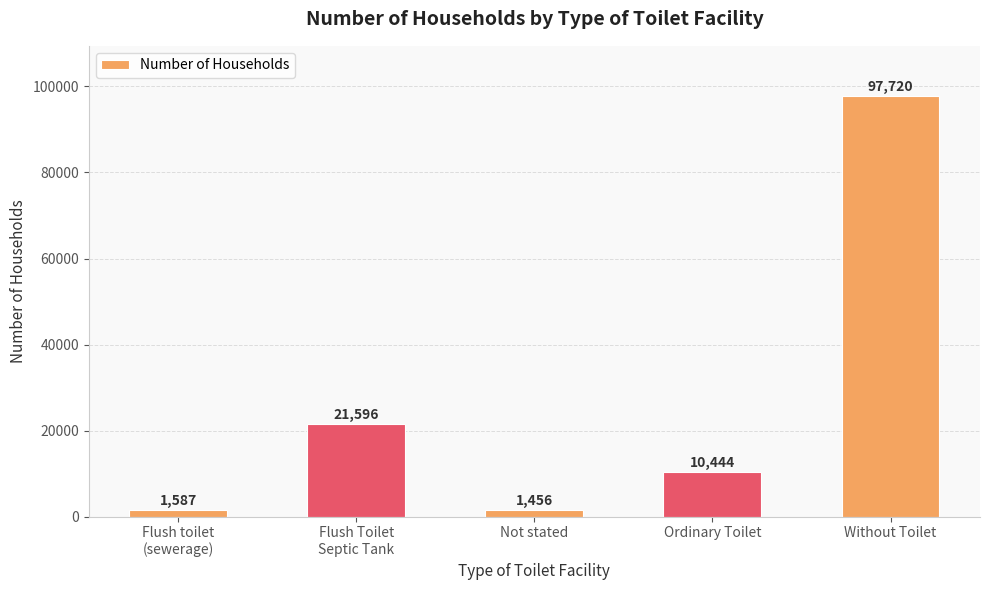

Does the chart contain any negative values?

No